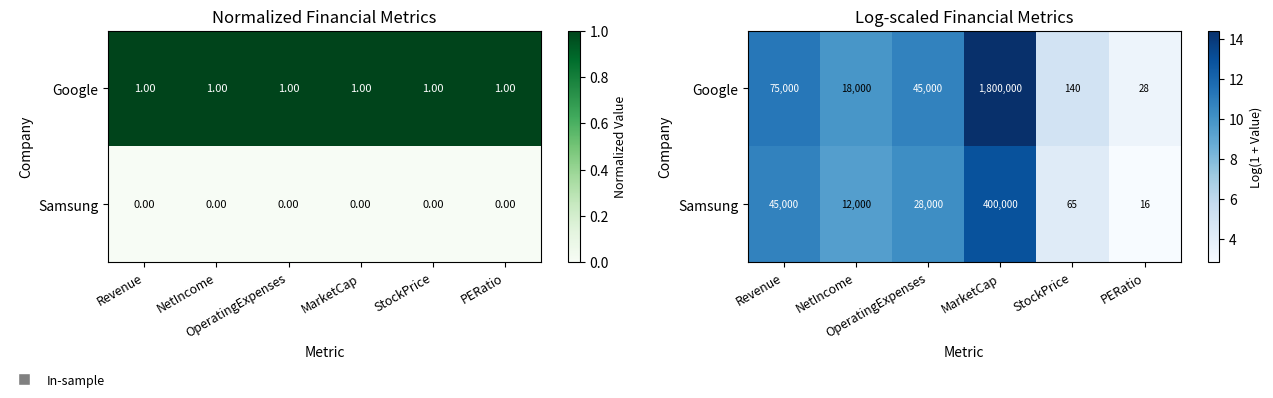

What is the sum of the Google values at PERatio and OperatingExpenses?

14.1